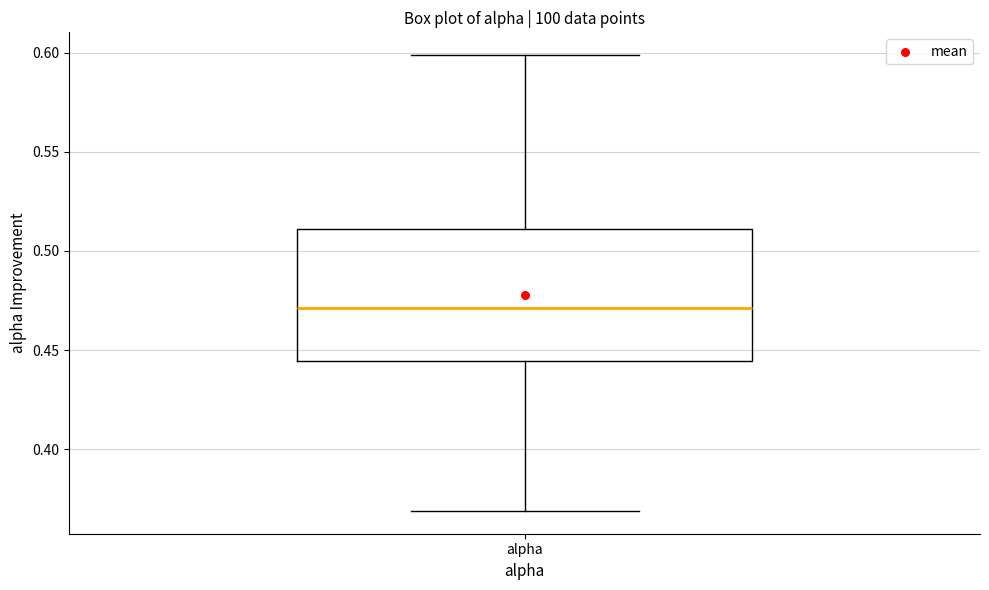

Transcribe this box plot: give where the median line is, the range the box spans, and where the two whiskers end, as read against the y-axis. The values are not printed on the chart, so give them approximately, as read against the axis.

median 0.470, box 0.445 to 0.510, whiskers 0.370 to 0.600